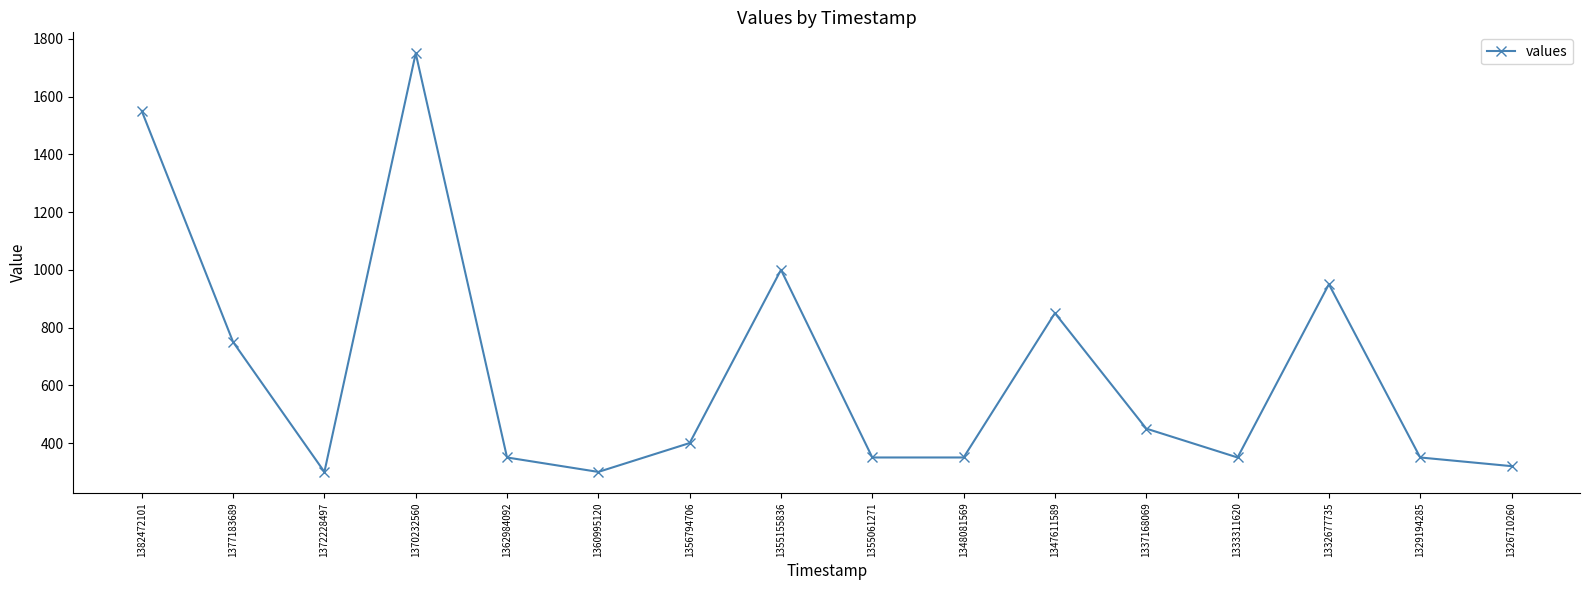

At which label does the data first exceed 400?

1382472101